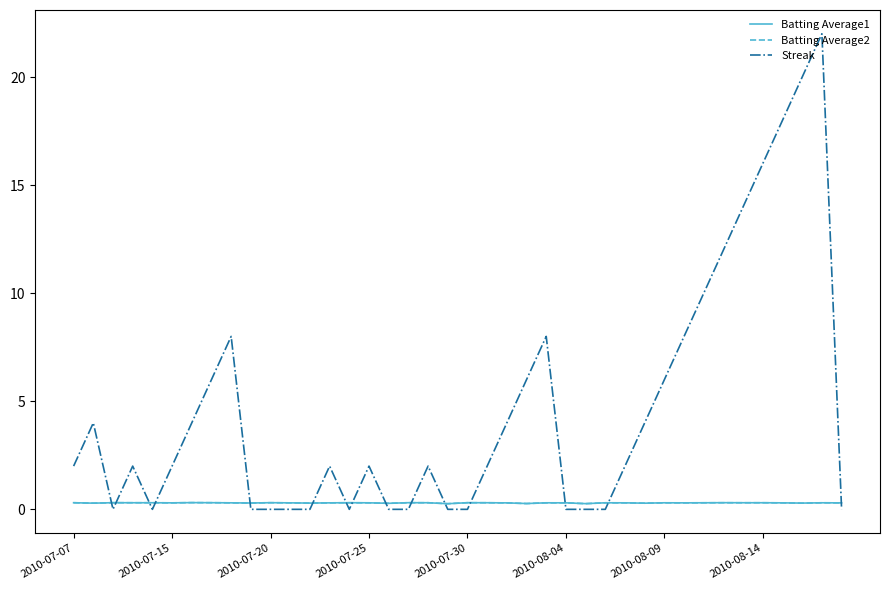

Which series has the widest spread of values?

Streak